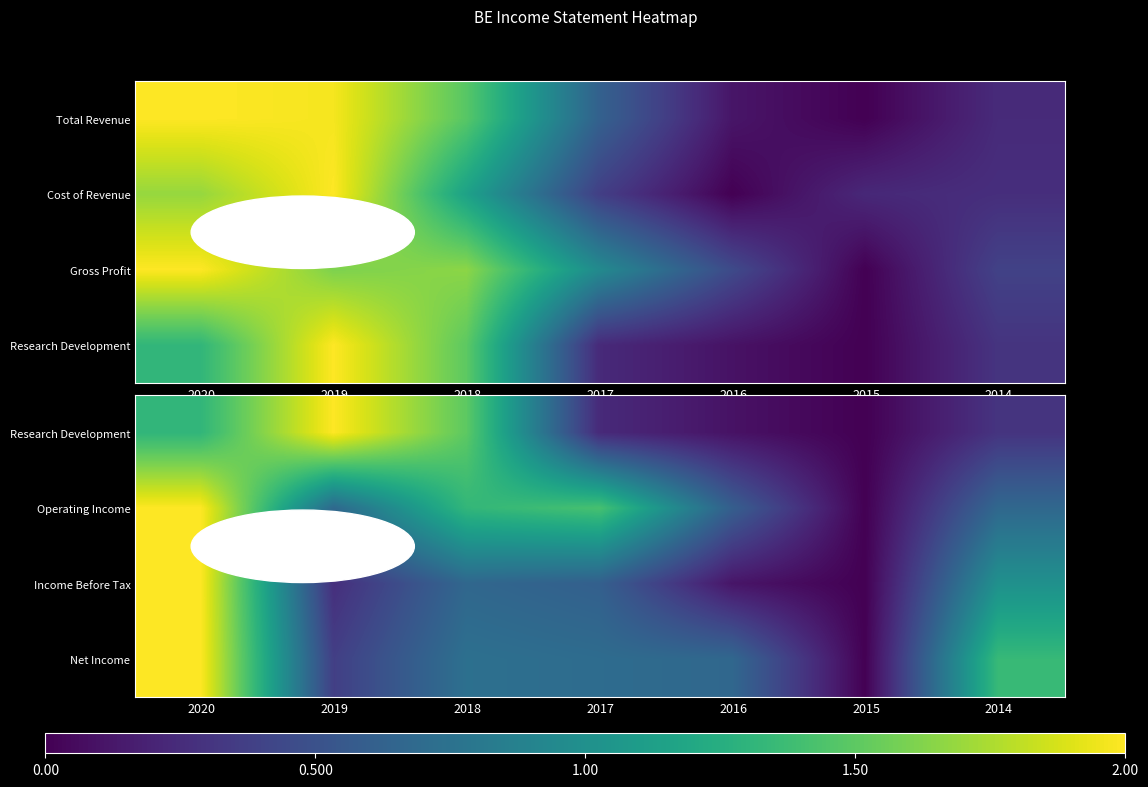

Count the number of categories in the chart.

7